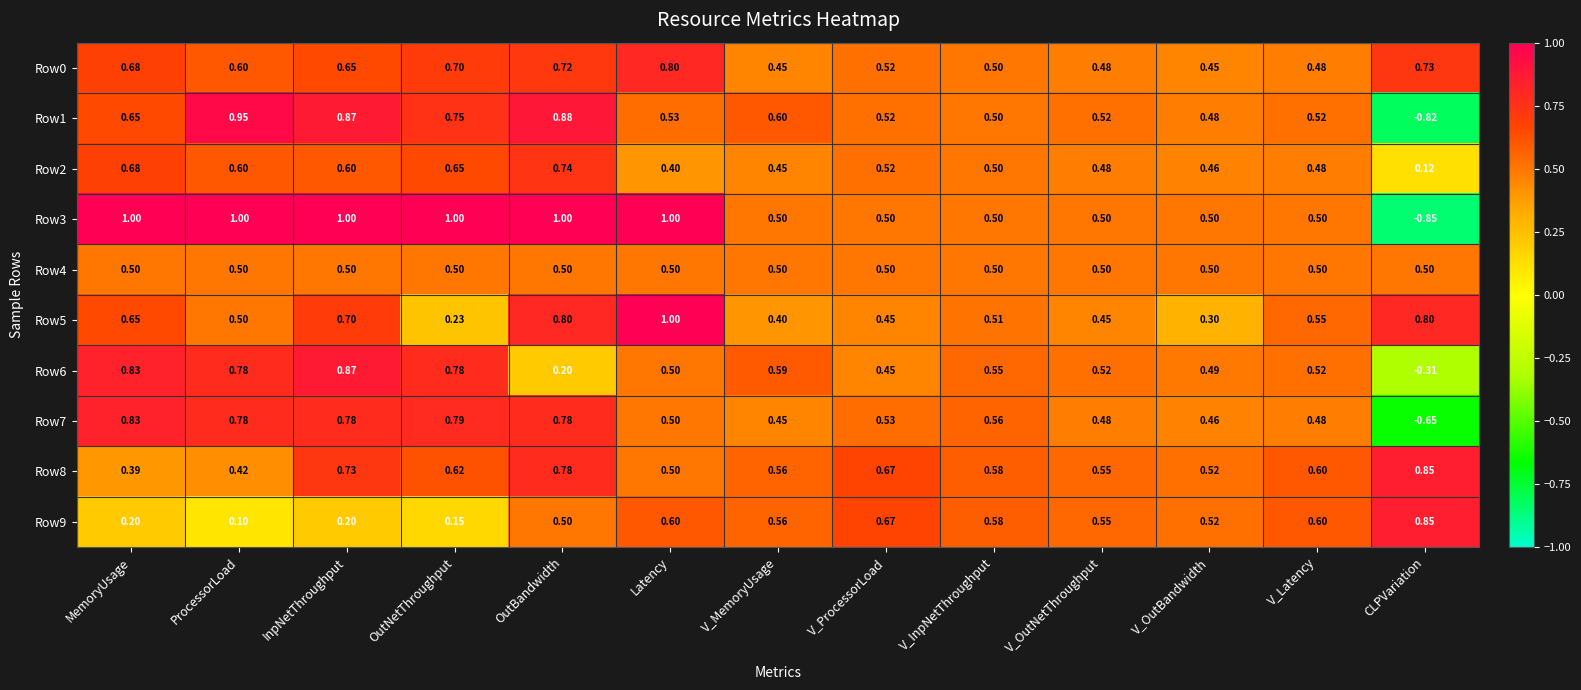

At which label is Row5 closest to 0?

OutNetThroughput